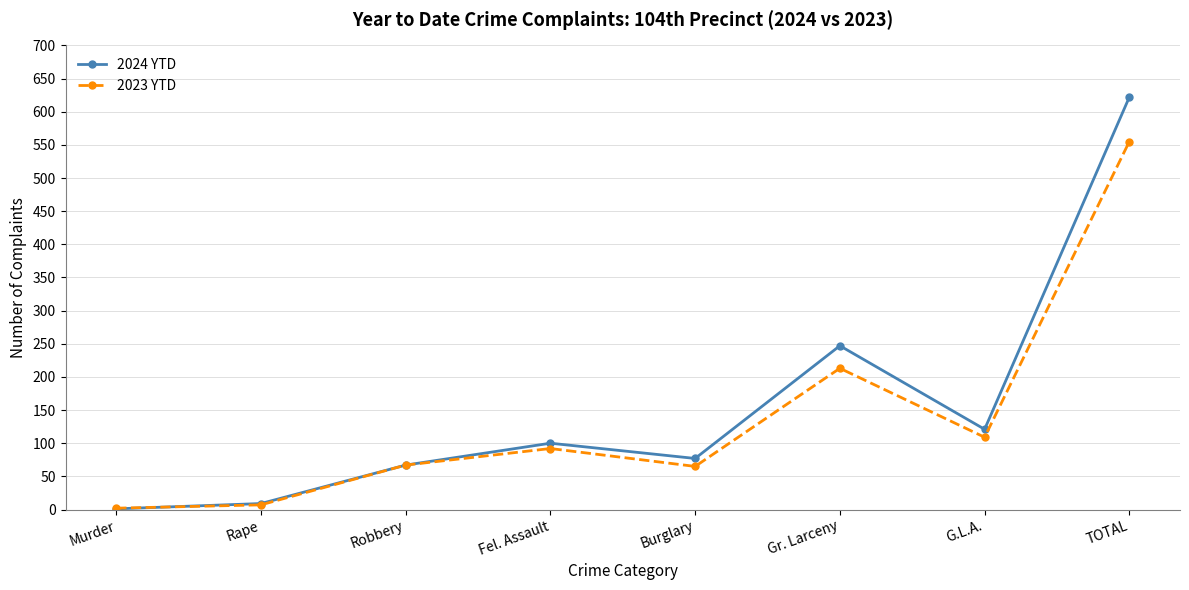

What is the approximate value of 2024 YTD at Gr. Larceny?

247